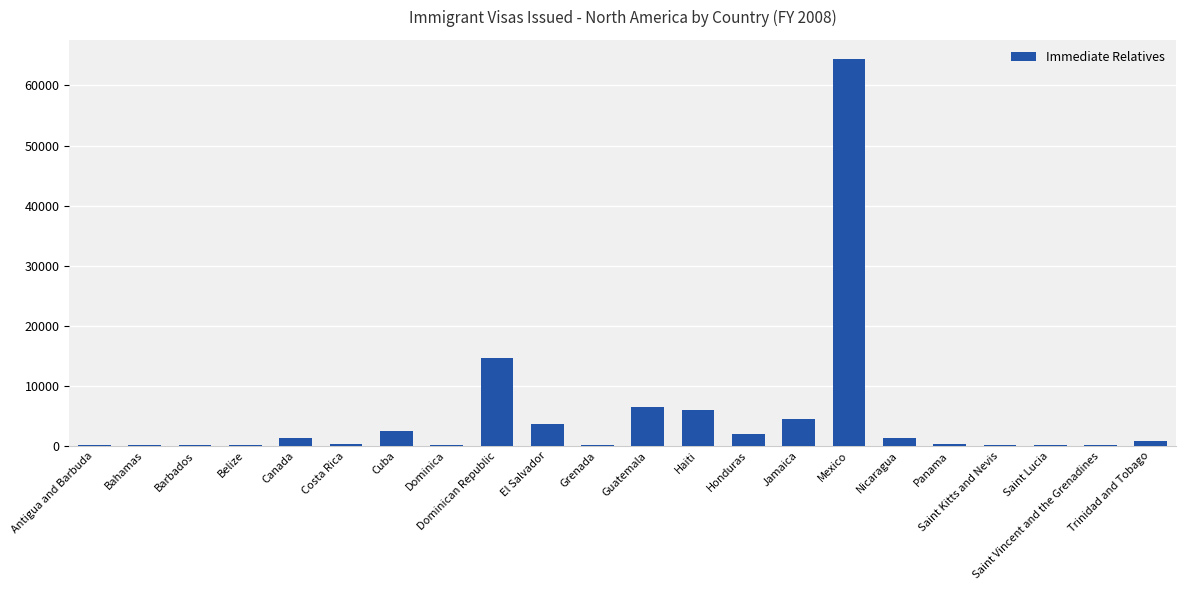

Where is the data nearest to the value 32220?

Dominican Republic